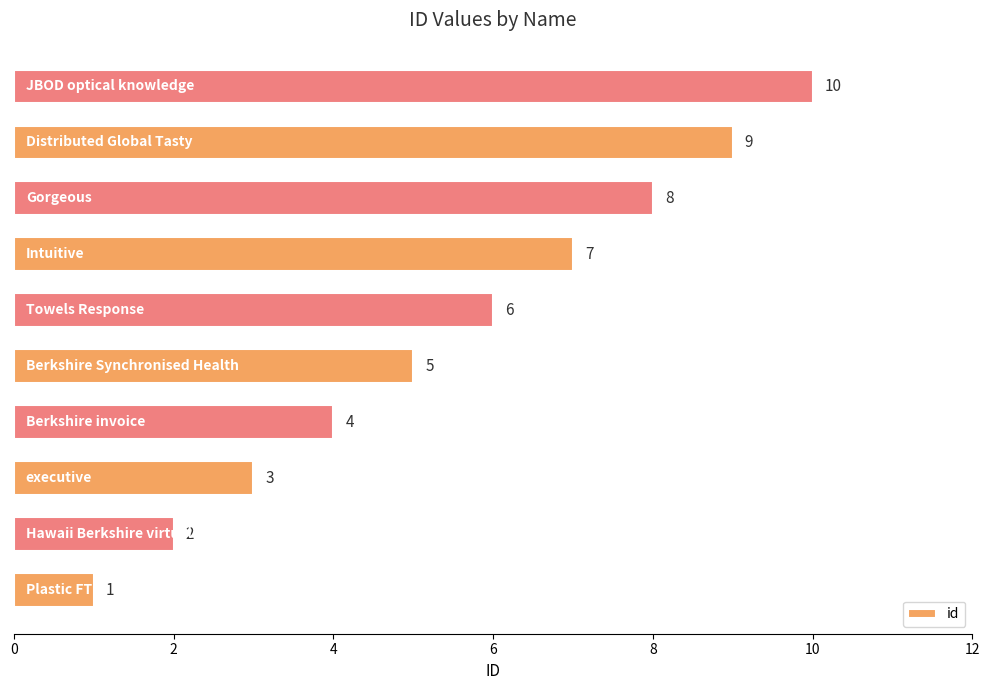

Count the number of data series in this chart.

1